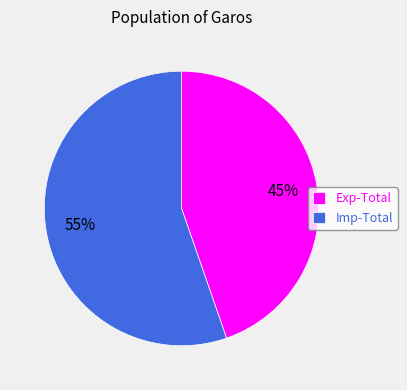

Is Imp-Total the majority of the pie?

Yes